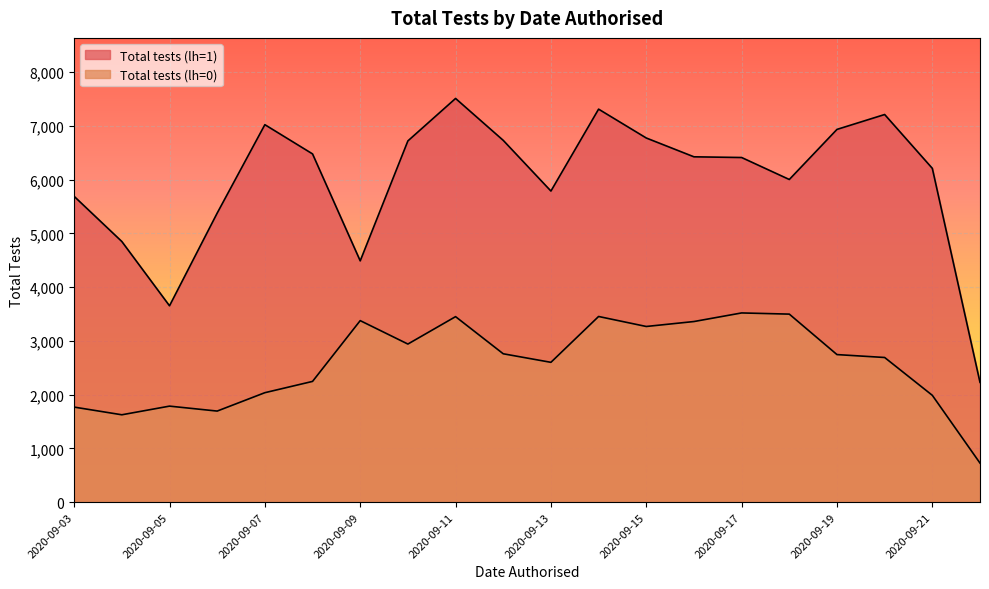

How many series are shown in this chart?

2